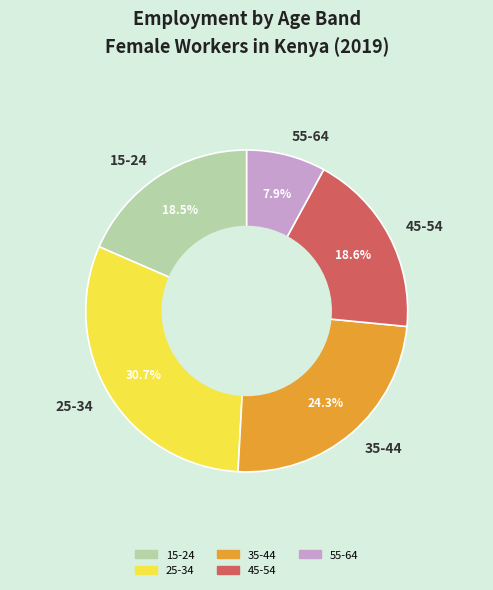

What is the ratio of the value at 55-64 to the value at 45-54?

0.4